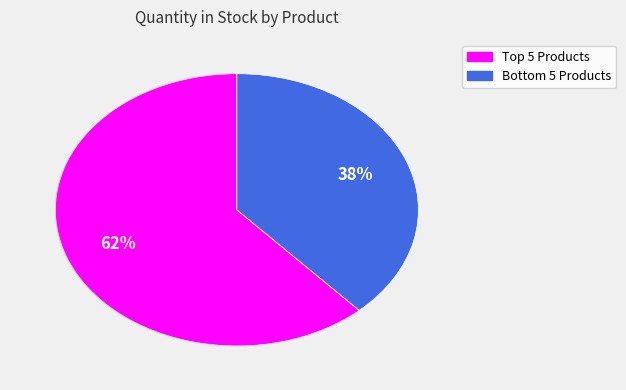

How many segments does this pie chart have?

2